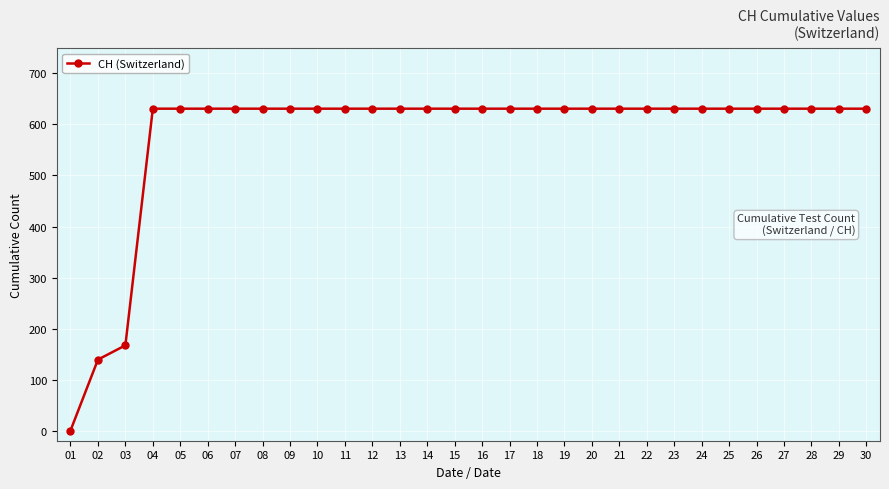

What is the average value?

578